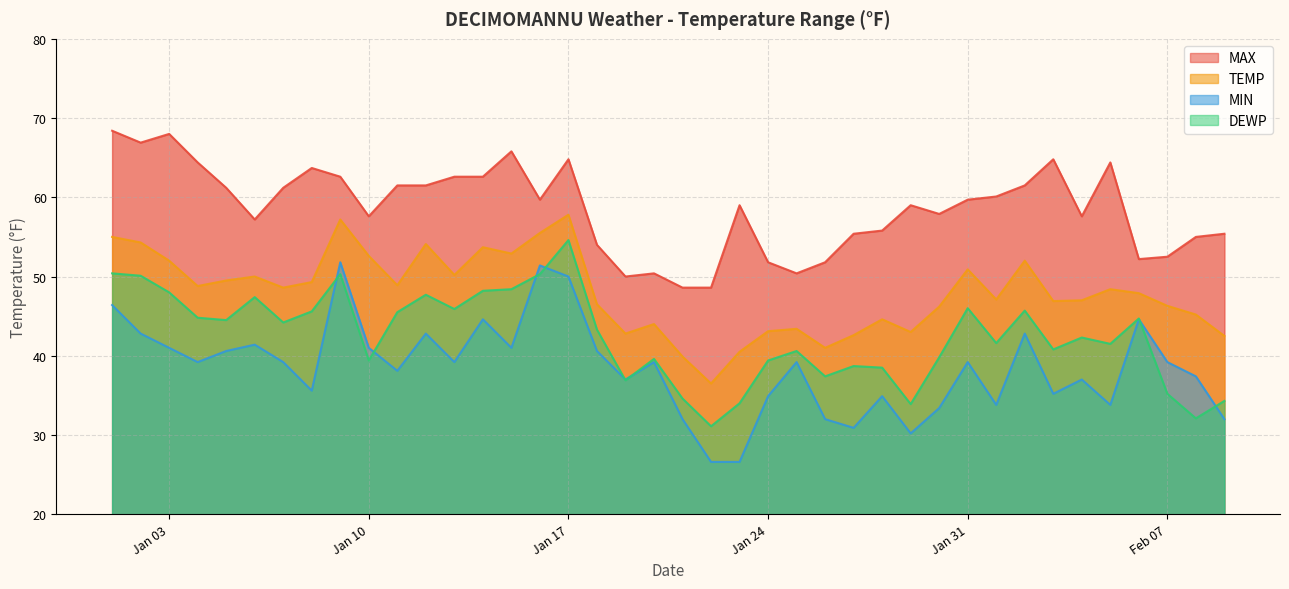

The TEMP series shows 33.0 at Jan 17. True or false?

False